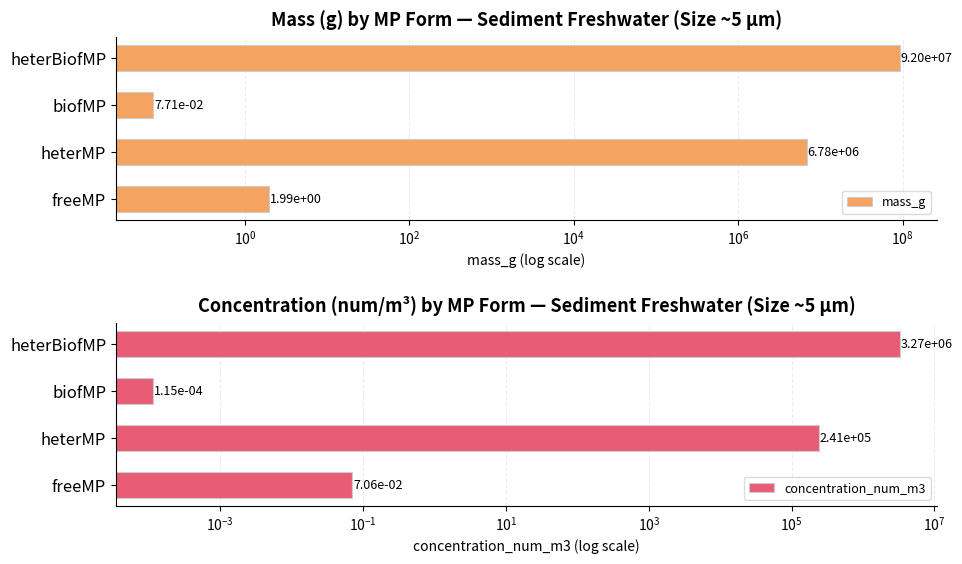

At freeMP, list the series in order from largest to smallest.

mass_g, concentration_num_m3